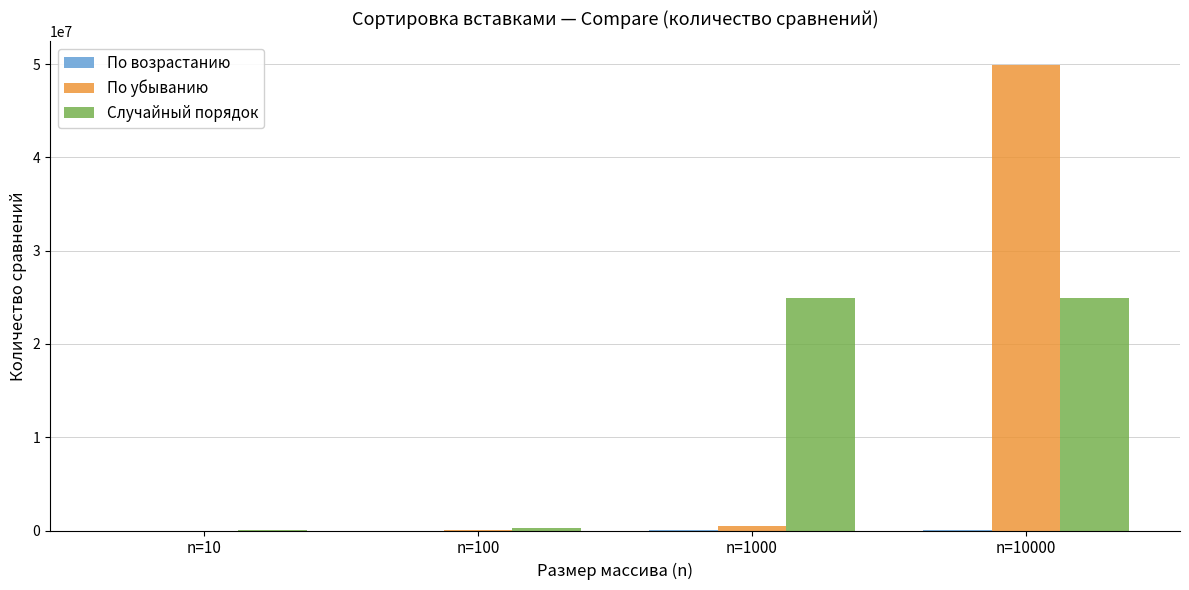

Between n=10 and n=1000, which series saw the biggest shift?

Случайный порядок